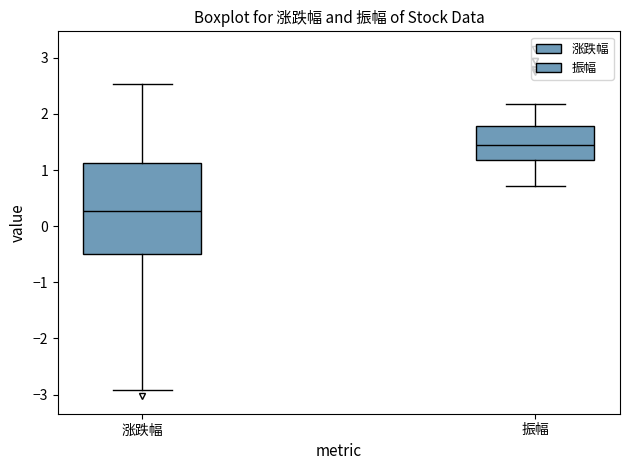

Which box has the lowest median line?

涨跌幅